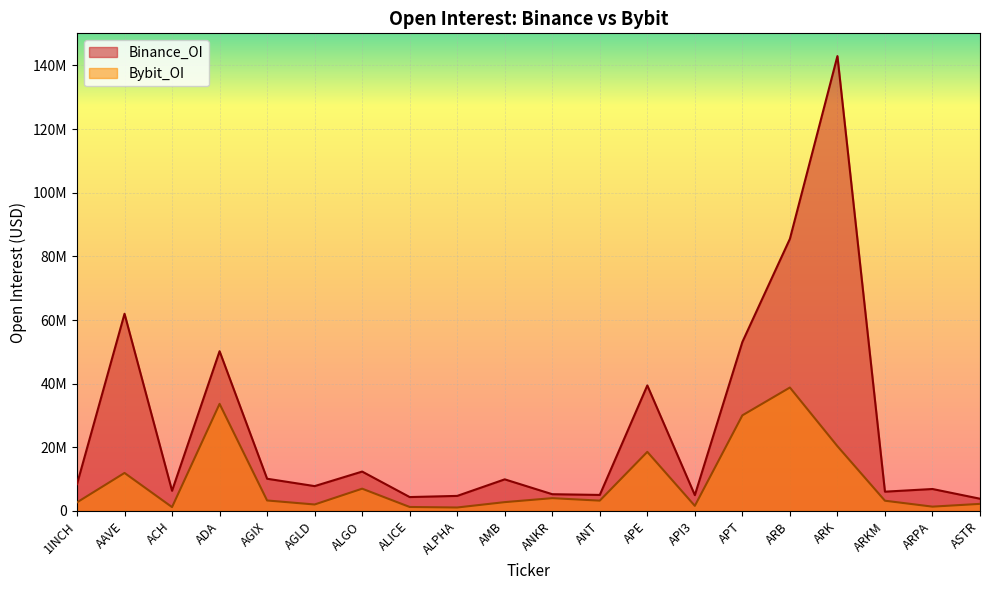

Which series changed the most between AGLD and ALPHA?

Binance_OI